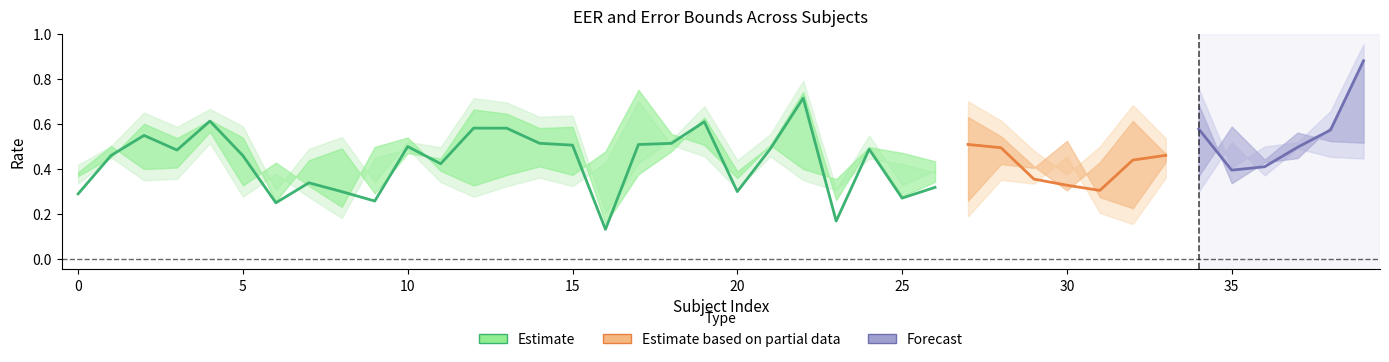

What is the maximum value shown in the chart?

0.9